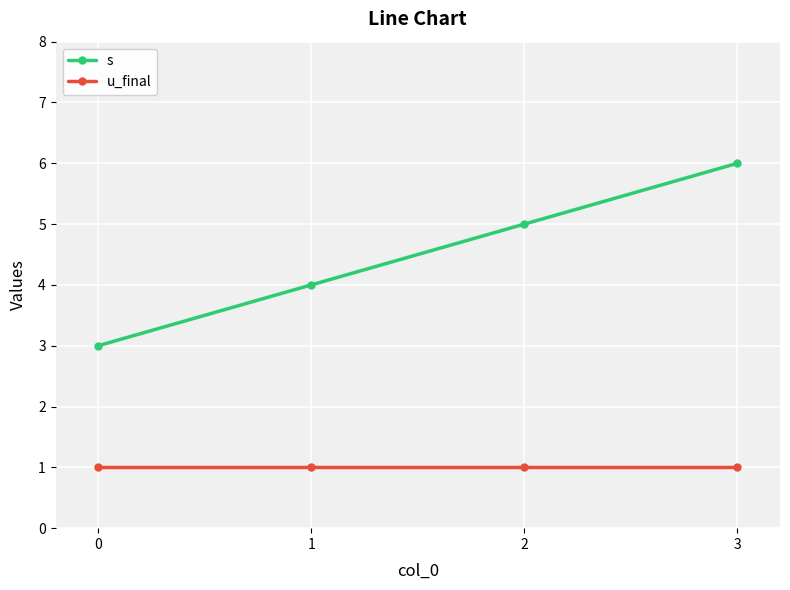

Reading left to right, transcribe all the data shown in this chart.

s: 3	4	5	6
u_final: 1	1	1	1